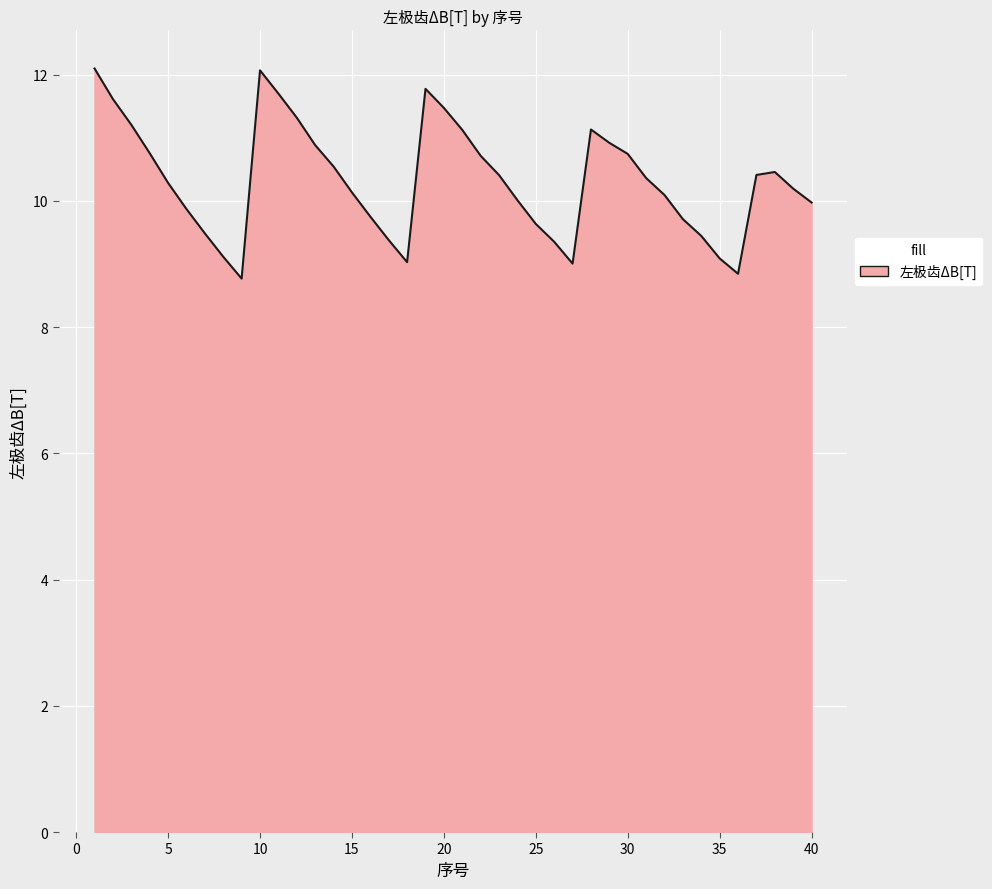

What is the difference between the maximum and second lowest values?

3.3